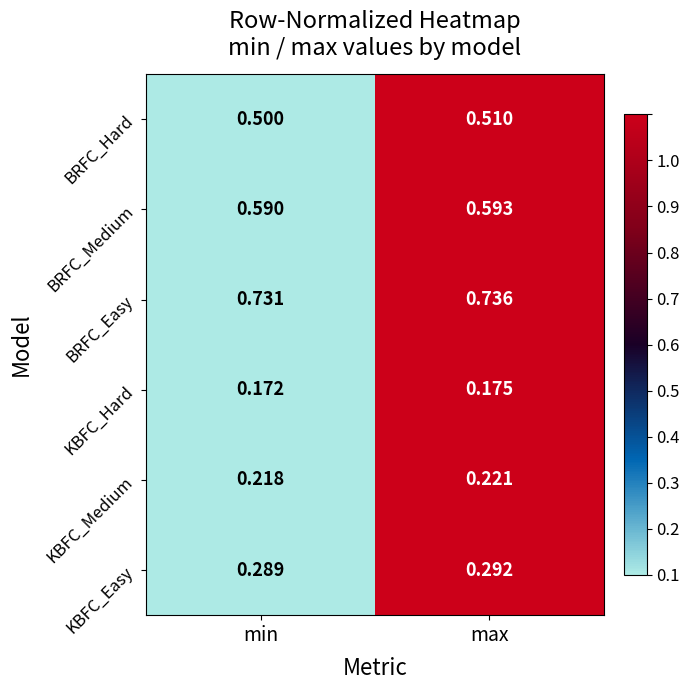

At max, list the series in order from largest to smallest.

BRFC_Easy, BRFC_Medium, BRFC_Hard, KBFC_Easy, KBFC_Medium, KBFC_Hard